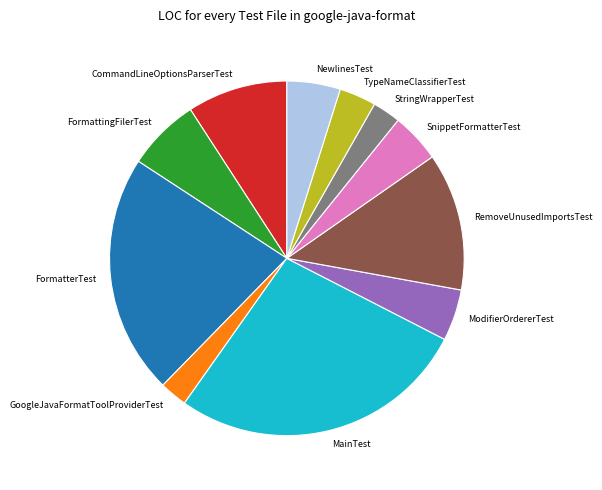

True or false: CommandLineOptionsParserTest accounts for 21% of the total.

False